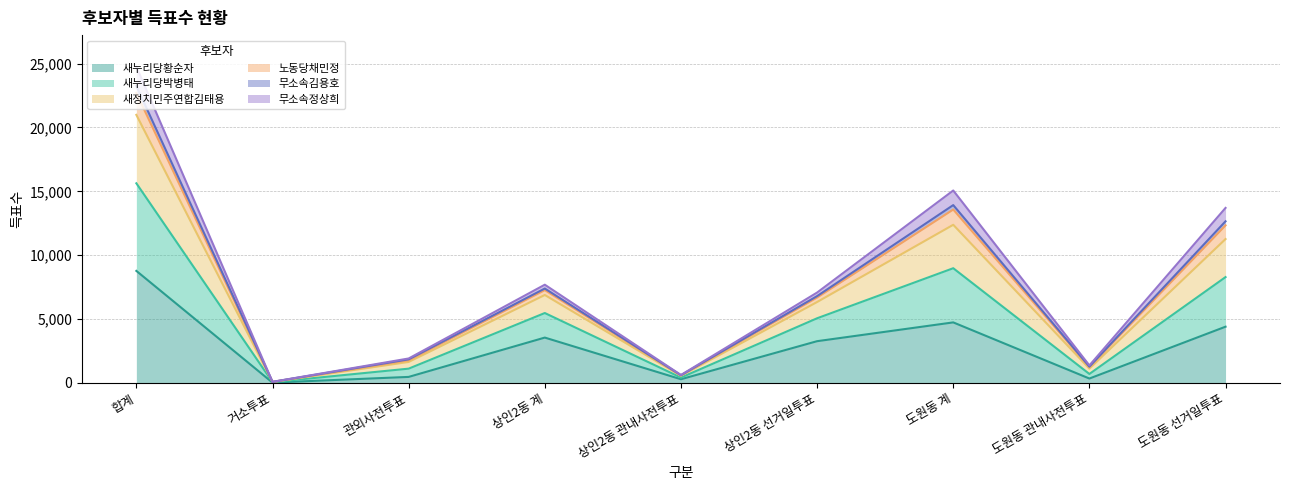

At which label is 새누리당황순자 closest to 4393?

도원동 선거일투표